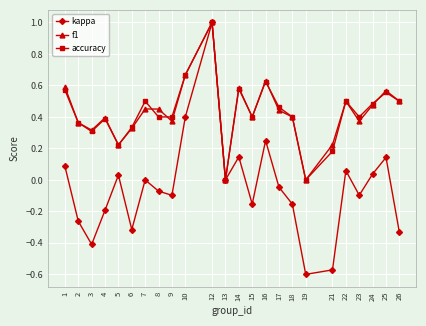

What is the total value across all series at 16?

1.5